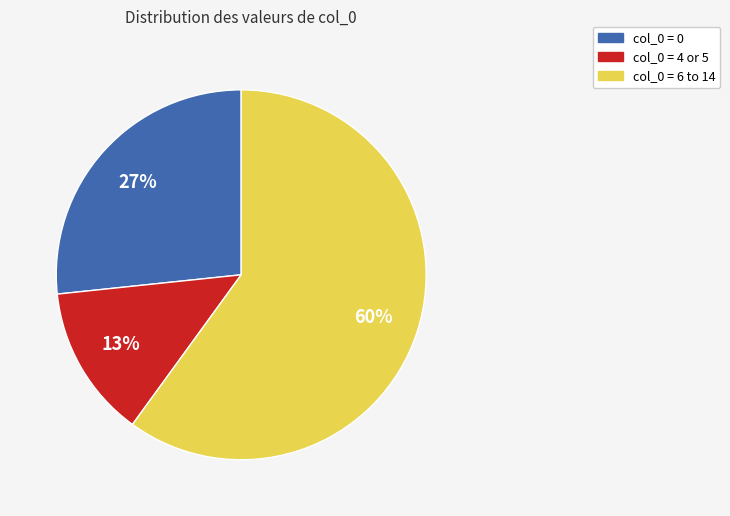

Is there a majority slice in this chart?

Yes